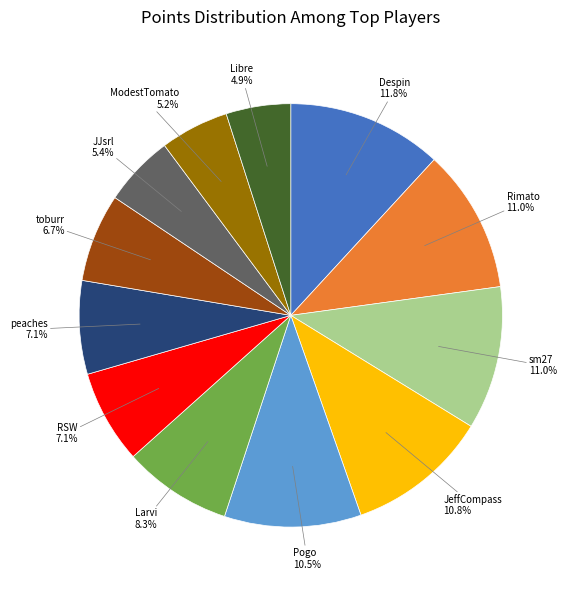

Is there a majority slice in this chart?

No